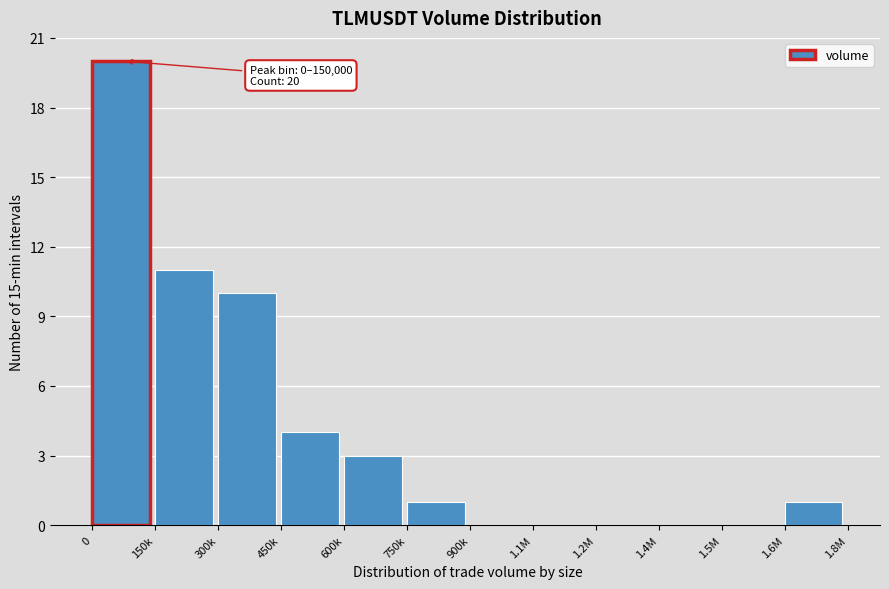

Reading left to right, extract all data points from this chart.

0=20	150k=11	300k=10	450k=4	600k=3	750k=1	900k=0	1.1M=0	1.2M=0	1.4M=0	1.5M=0	1.6M=1